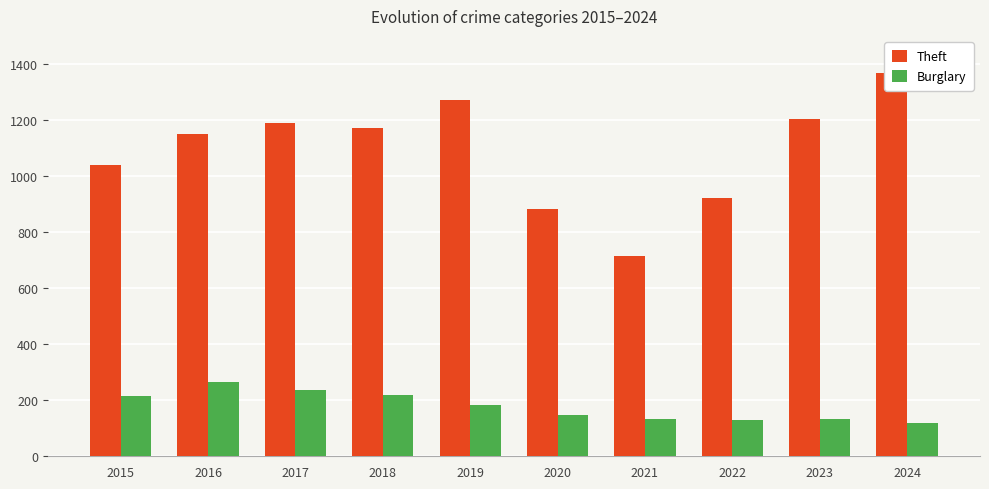

Reading left to right, what are all the values shown in this chart?

Theft: 1041	1151	1188	1170	1272	884	716	920	1204	1366
Burglary: 216	266	237	218	182	146	133	130	134	120